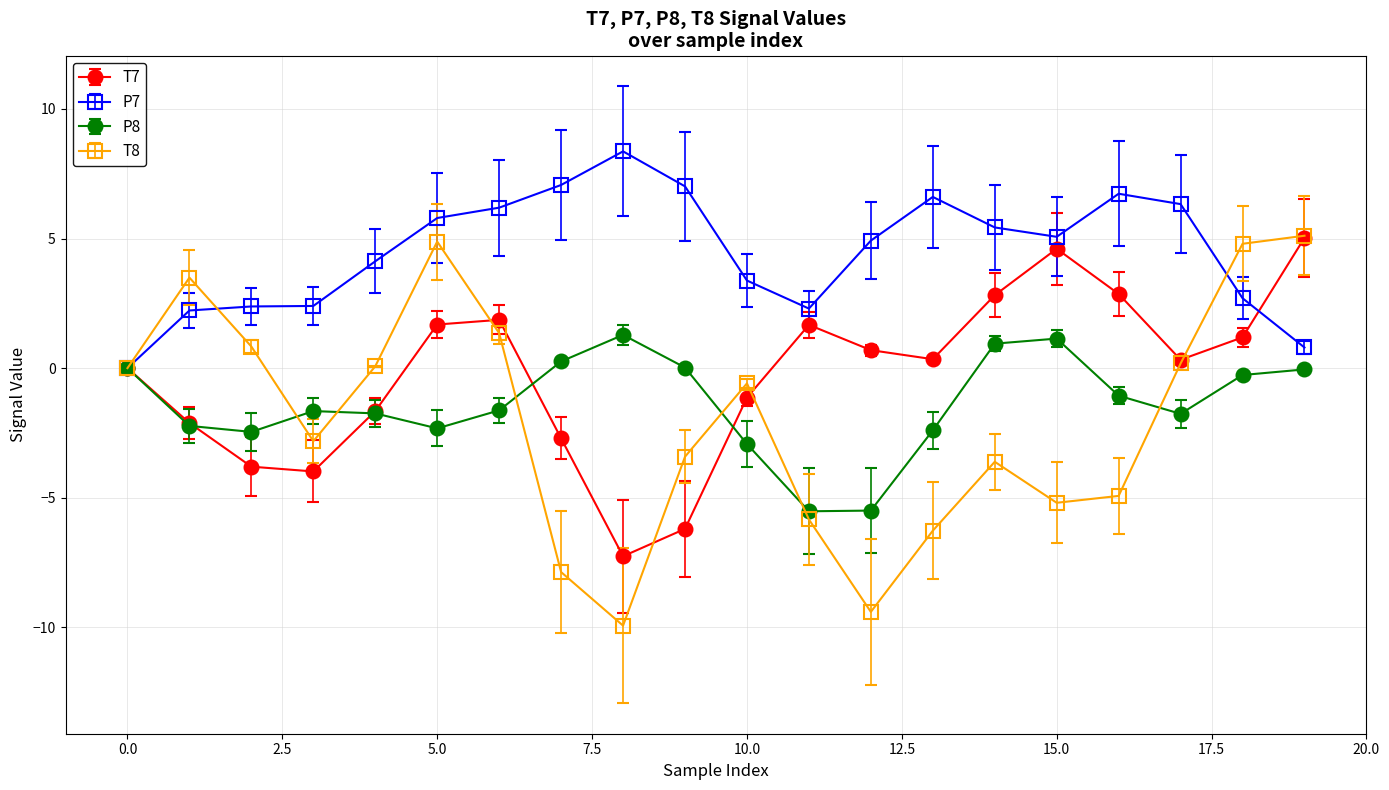

What is the highest value of the T8 series?

5.1